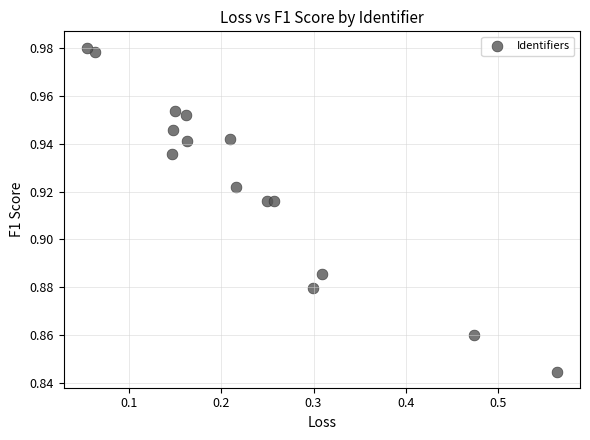

What is the range of X values (max minus min)?

0.5